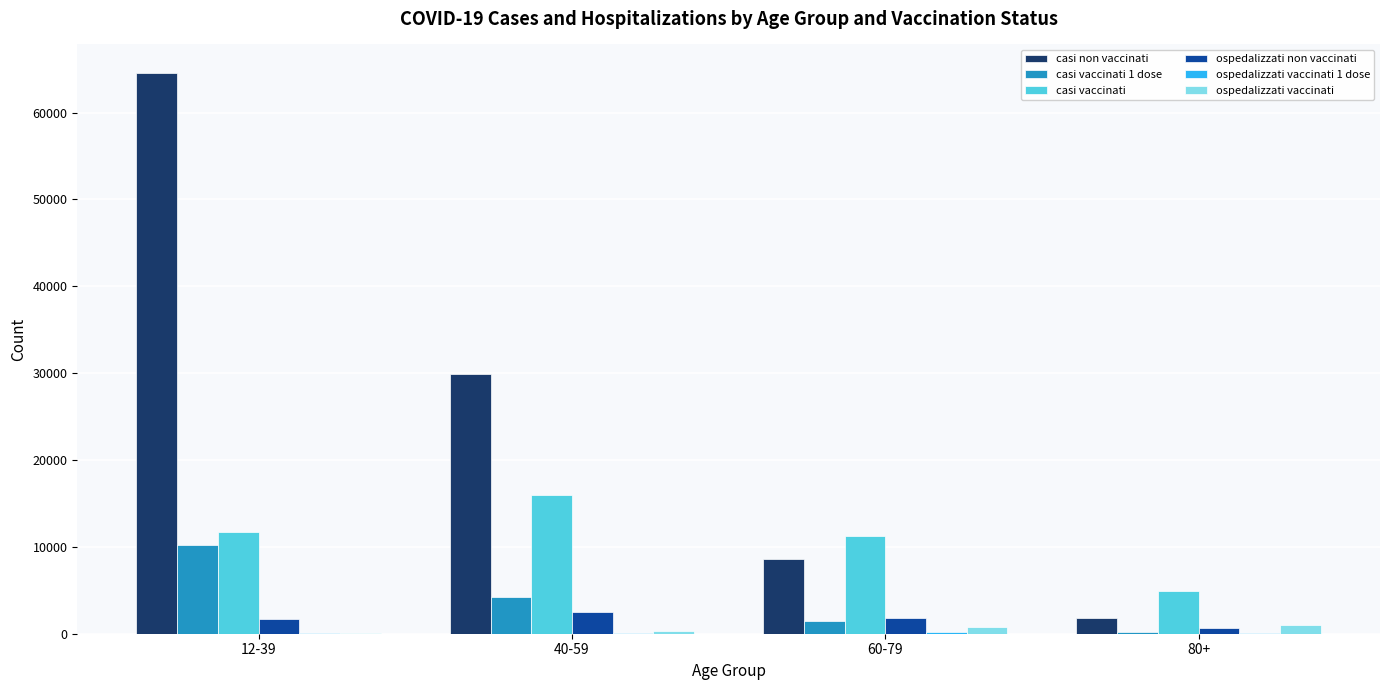

Which series has the largest total across all categories?

casi non vaccinati